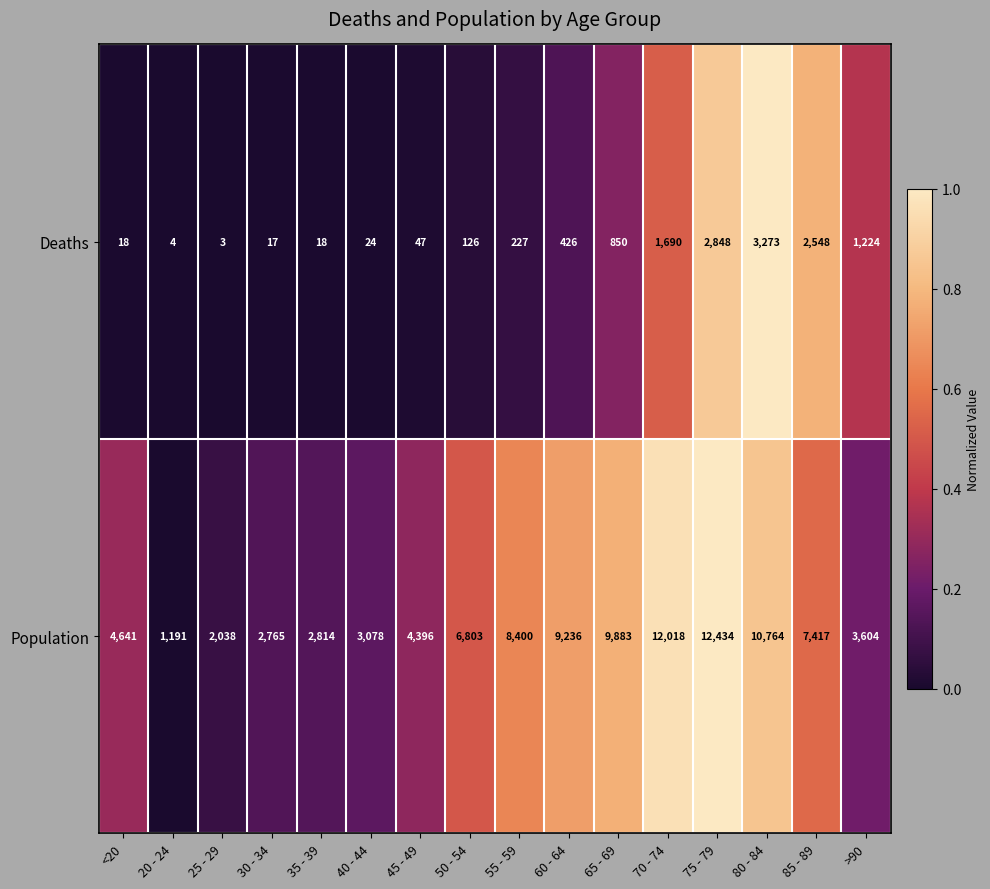

How many categories are shown in the chart?

16